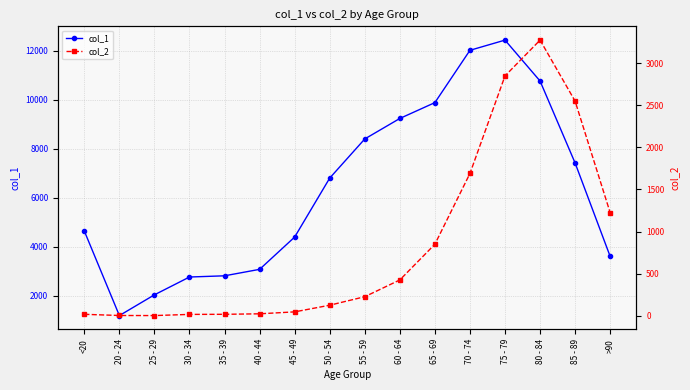

What is the total value across all series at 30 - 34?

2782